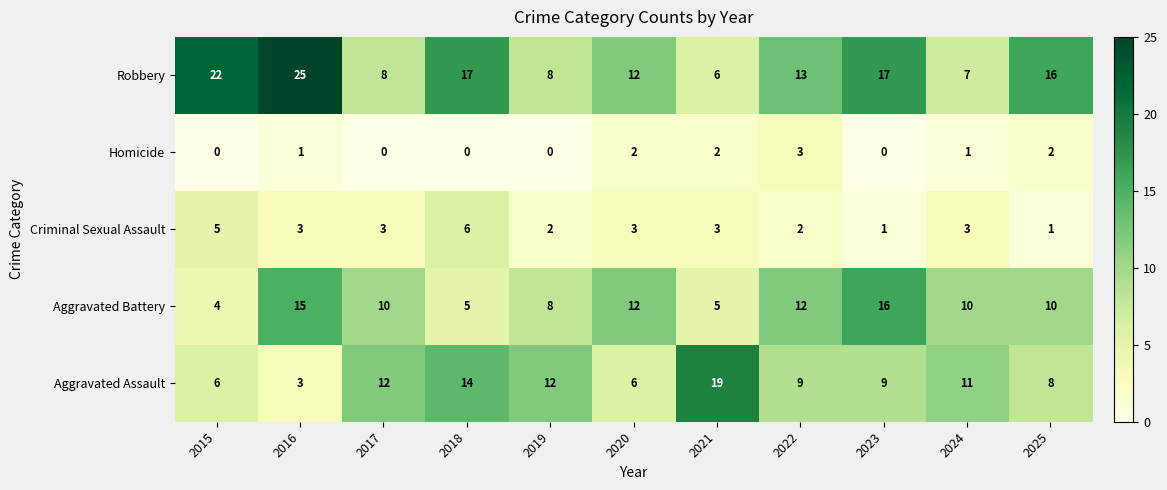

Which series has the largest total across all categories?

Robbery